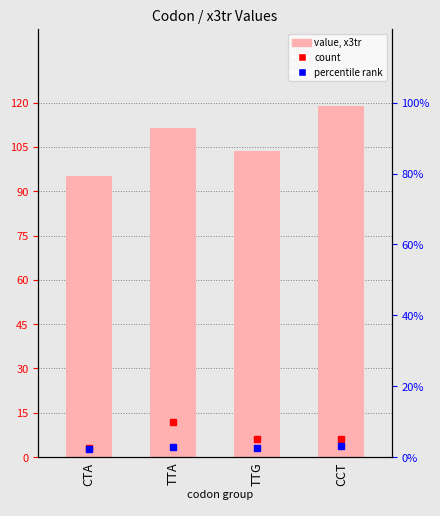

True or false: the data shows 95.0 at CTA.

True